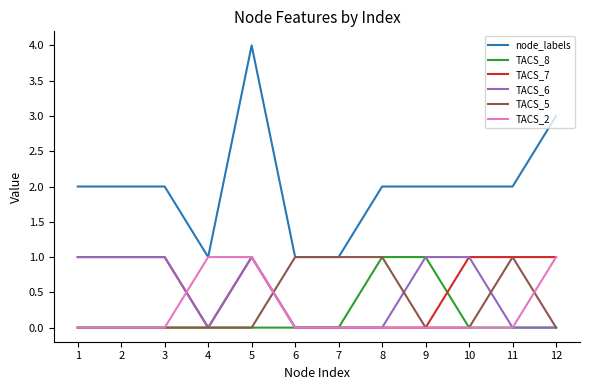

Which series has the widest spread of values?

node_labels